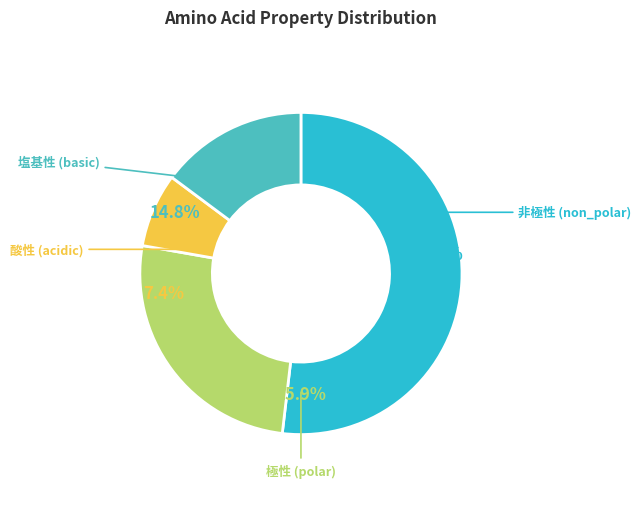

Which has a higher value, polar or non_polar?

non_polar